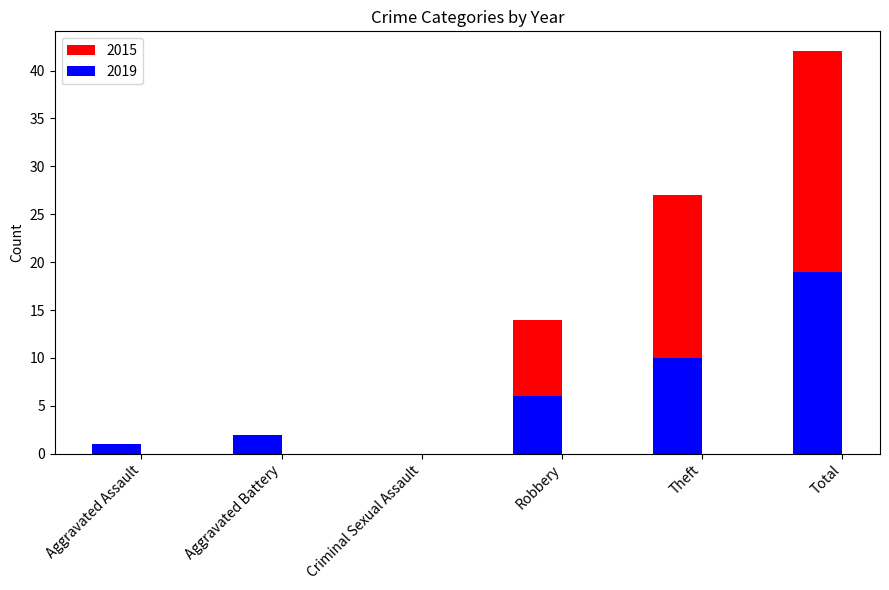

The 2019 series shows 30 at Total. True or false?

False